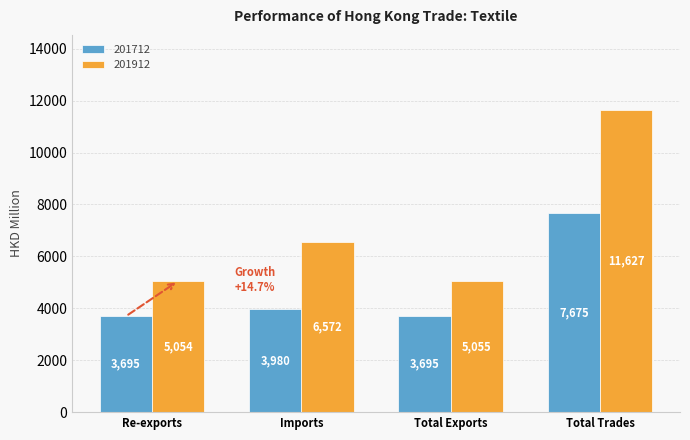

What is the highest value of the 201712 series?

7674.6